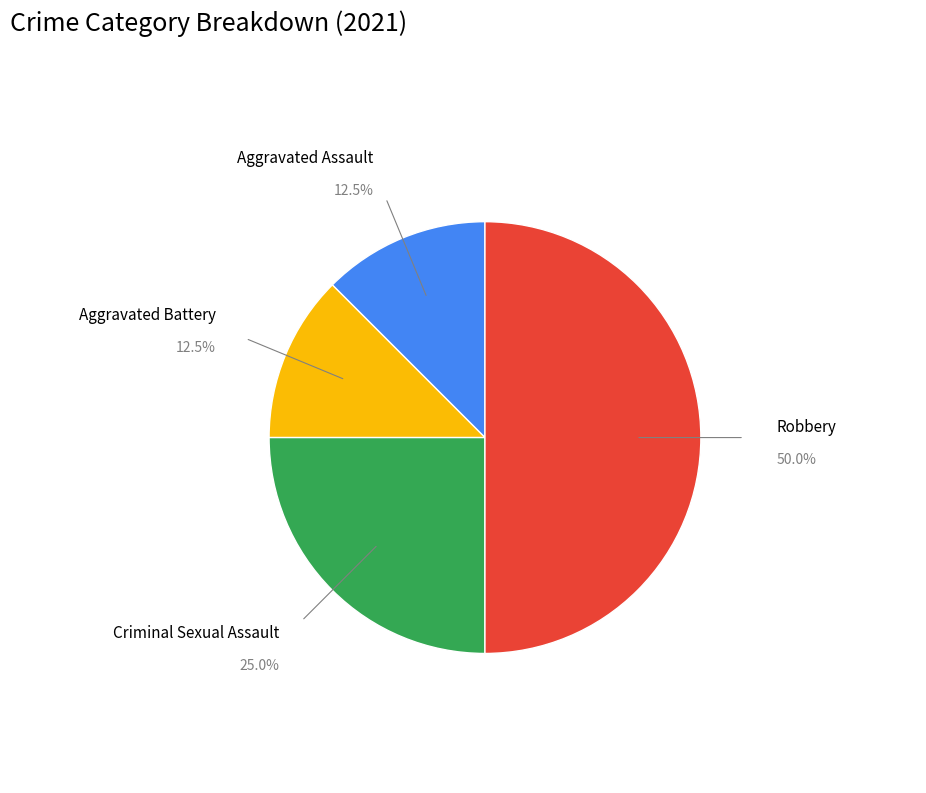

How many slices are in this pie chart?

4